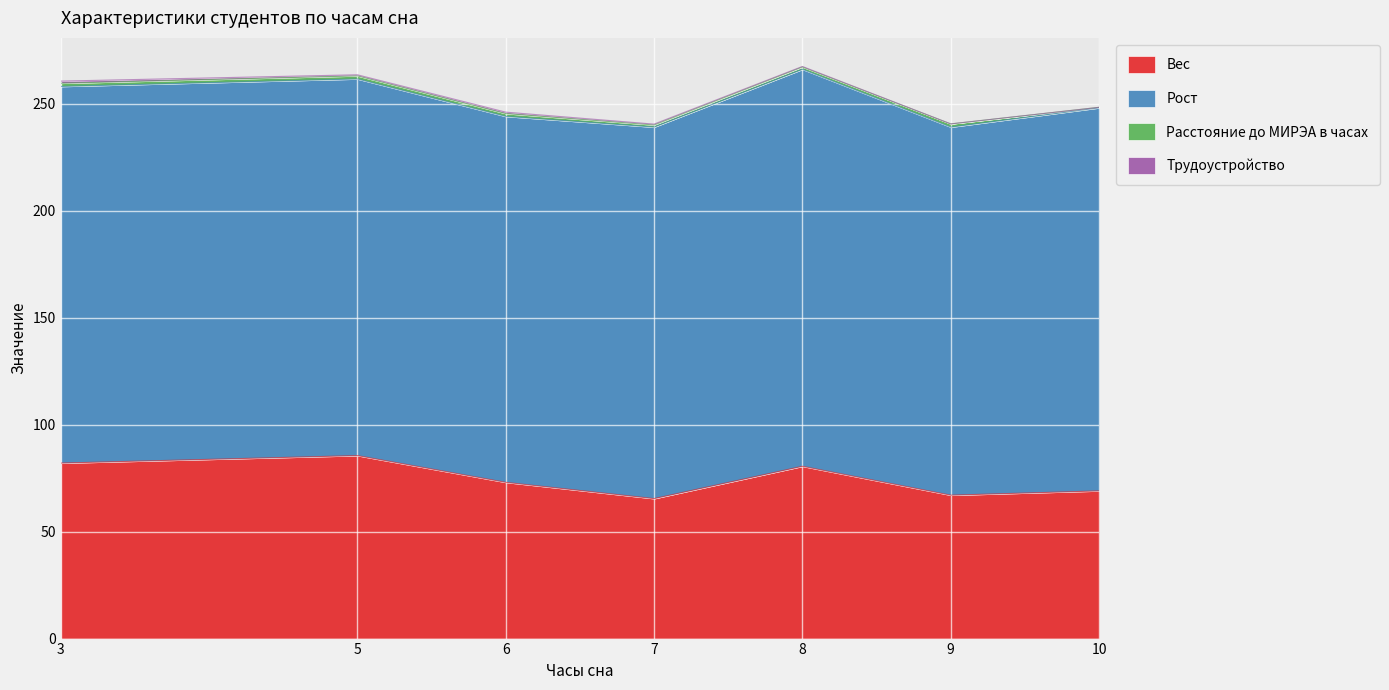

What is the difference between the Вес values at 7 and 8?

15.1